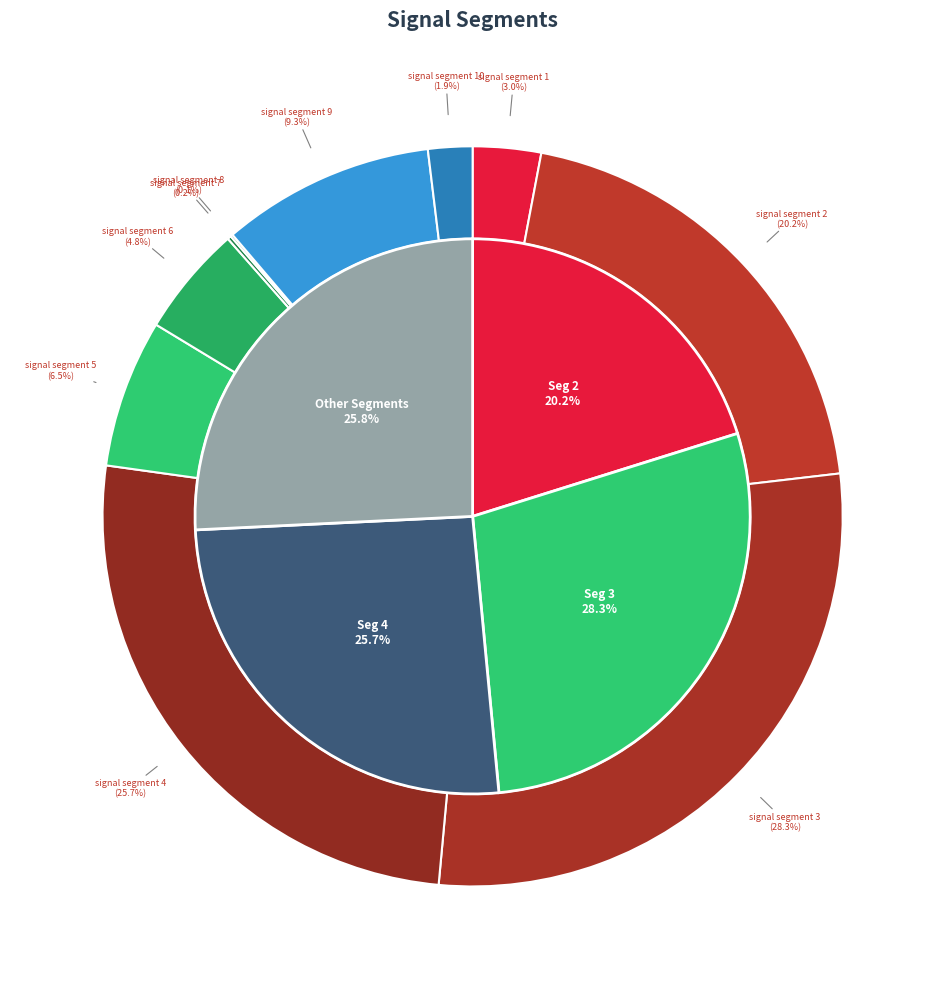

Which category has the biggest portion of the pie?

signal segment 3